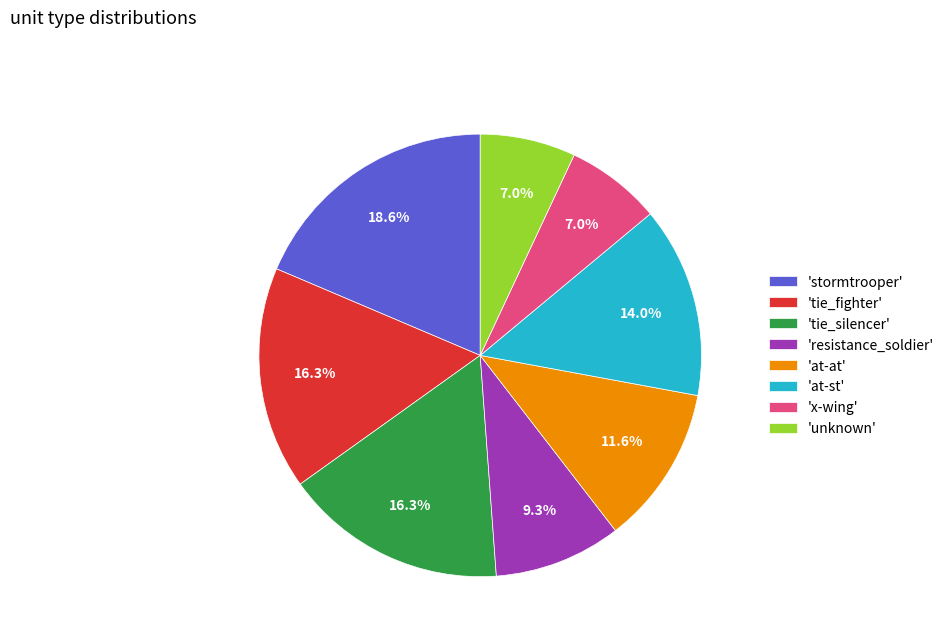

To the nearest percent, what is the average slice percentage?

12%